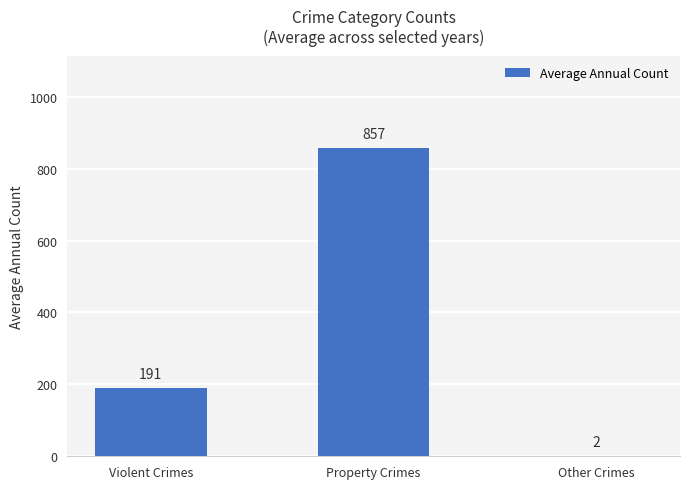

What is the change in value from Property Crimes to Other Crimes?

-855